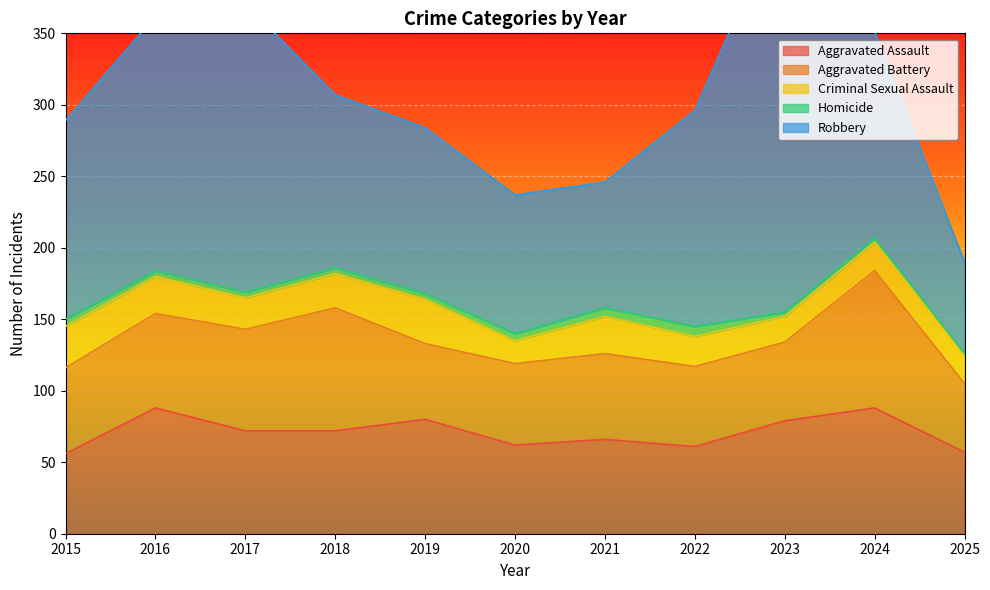

At which category does Aggravated Battery reach its first local peak?

2018